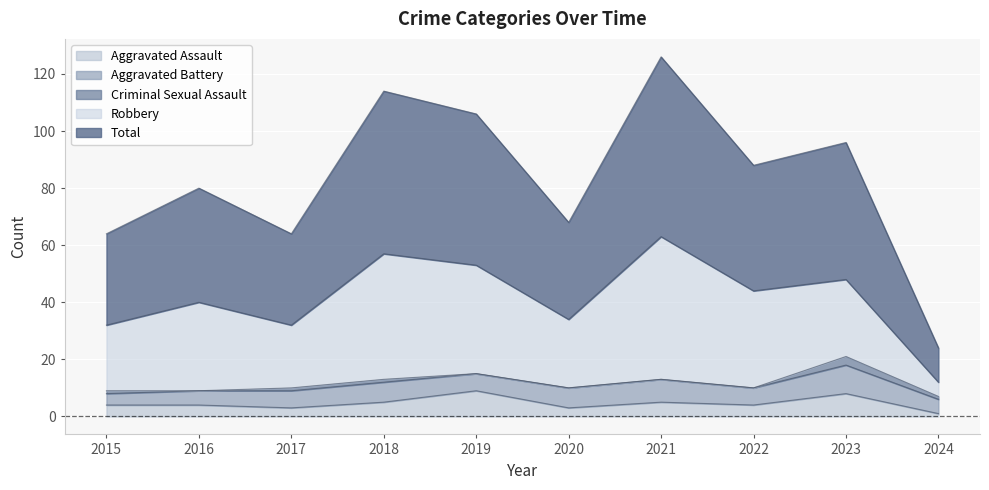

What are all the series names shown in the legend?

Aggravated Assault, Aggravated Battery, Criminal Sexual Assault, Robbery, Total